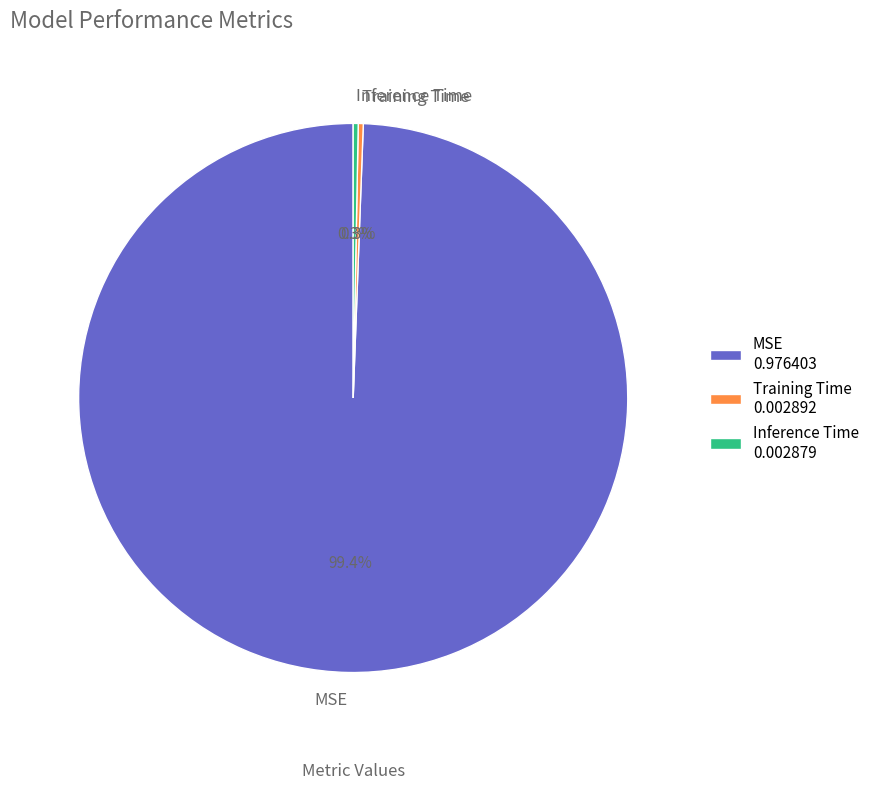

Is it true that Training Time is 8% of the pie?

False